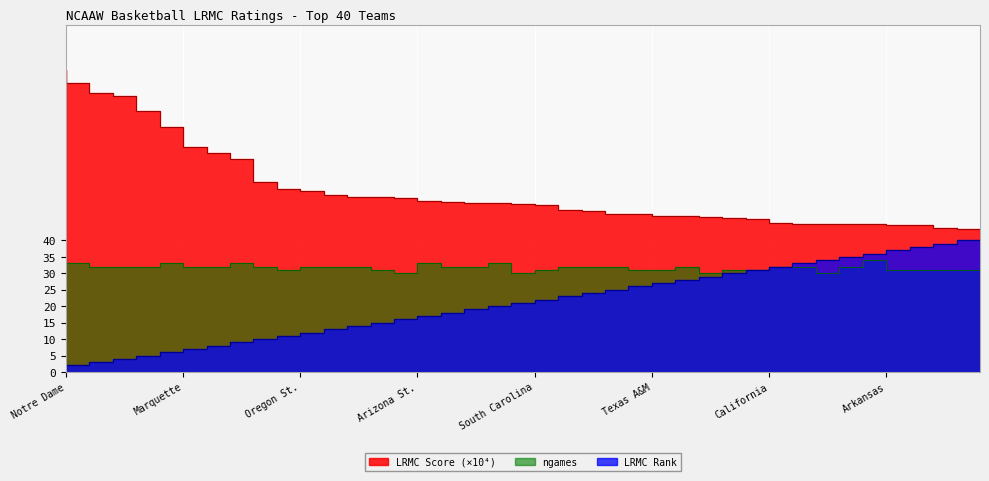

At how many categories does at least one series exceed 14?

40